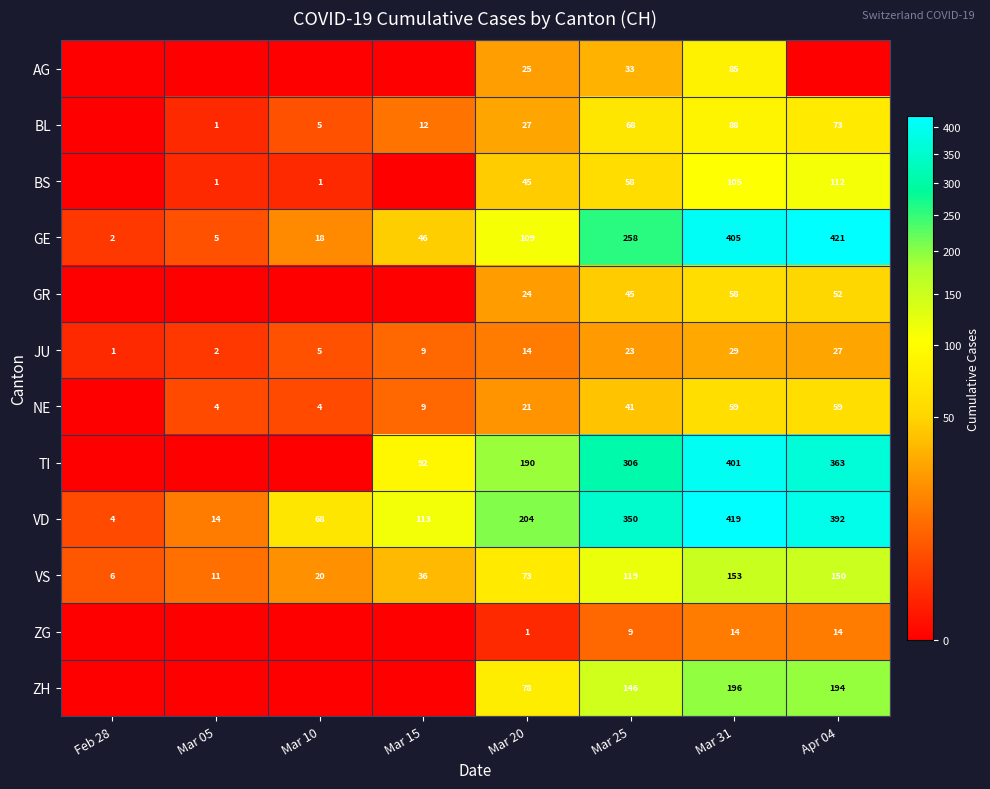

Which series changed the most between Mar 25 and Mar 31?

GE